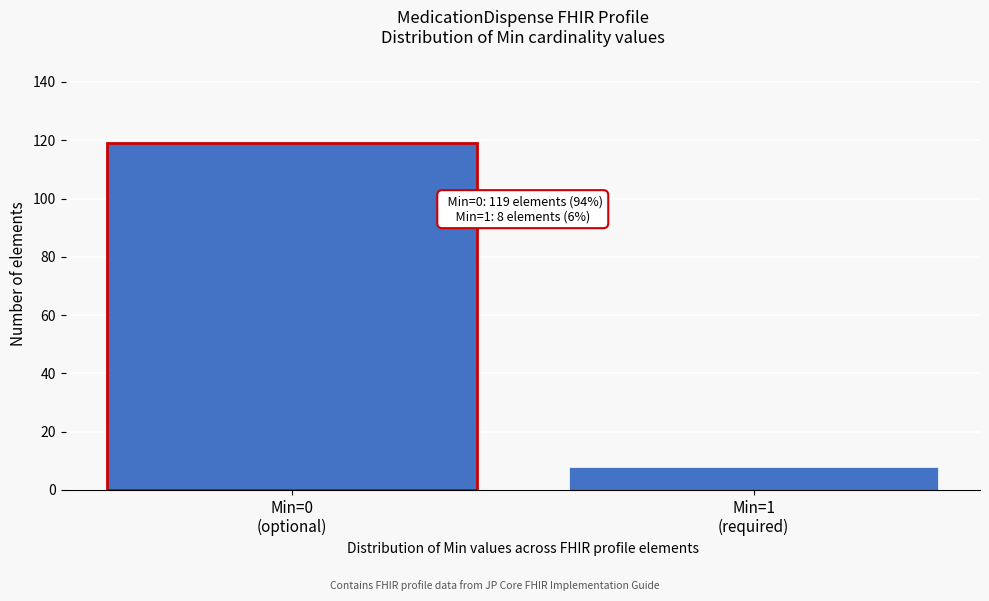

Reading left to right, transcribe all the data shown in this chart.

119	8